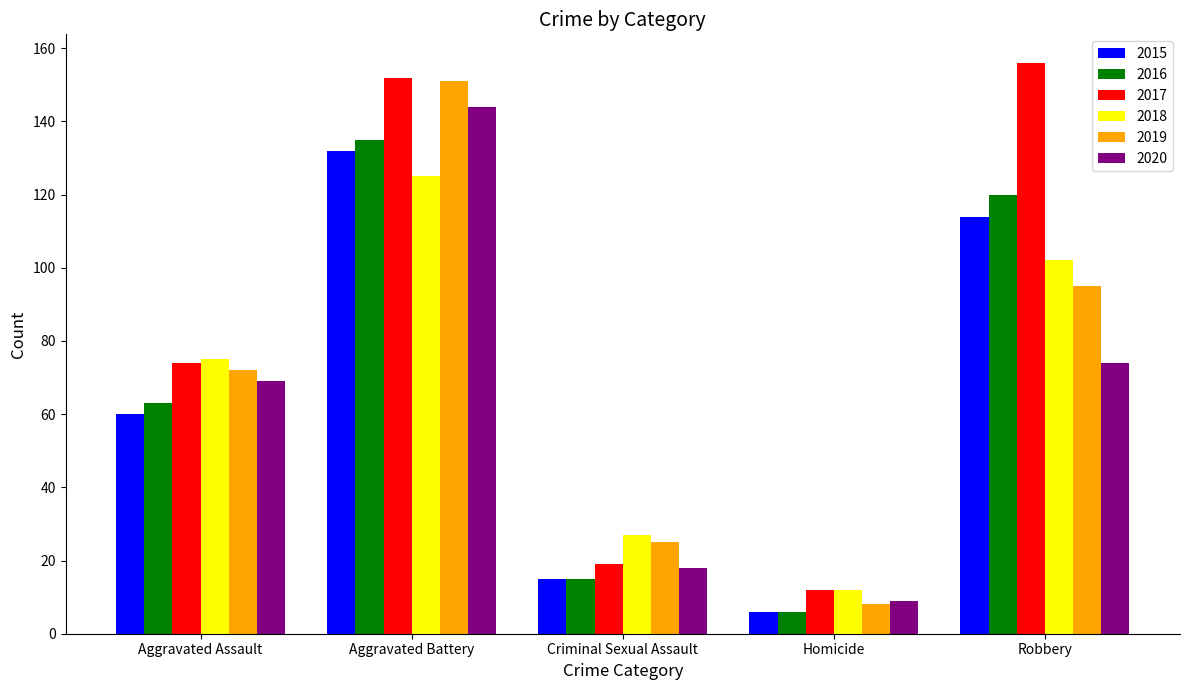

What is the label of the 2nd bar from the left?

Aggravated Battery